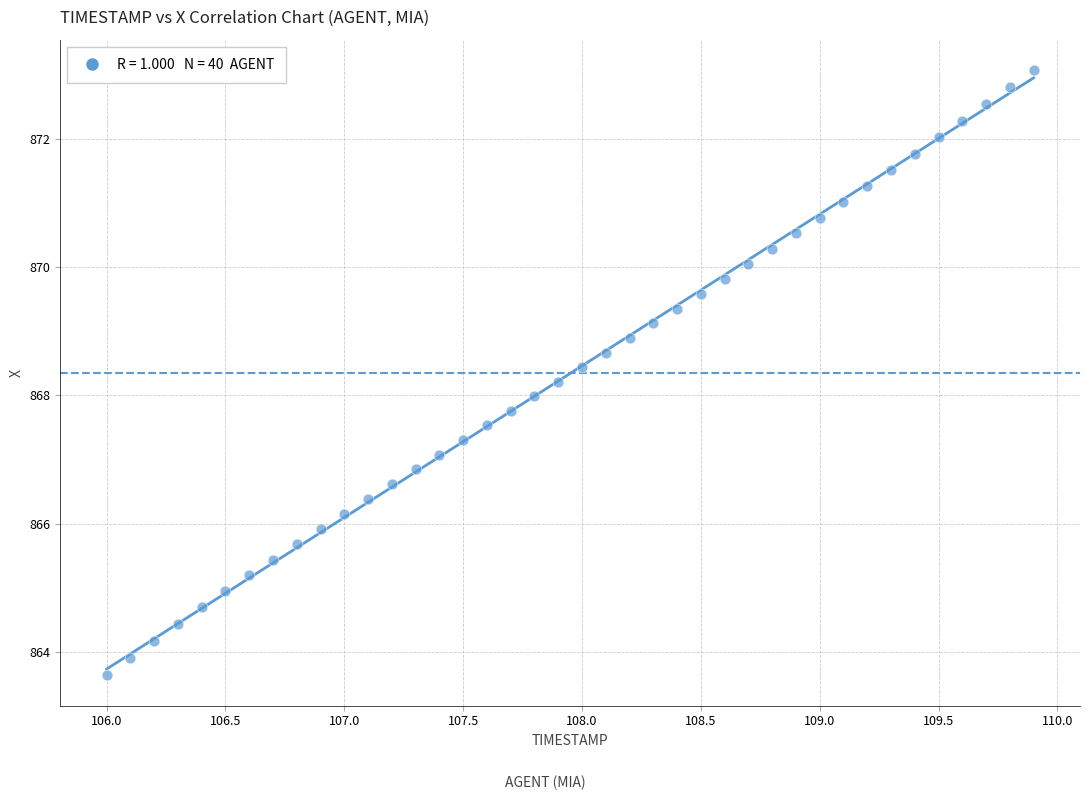

What is the range of X values (max minus min)?

3.9